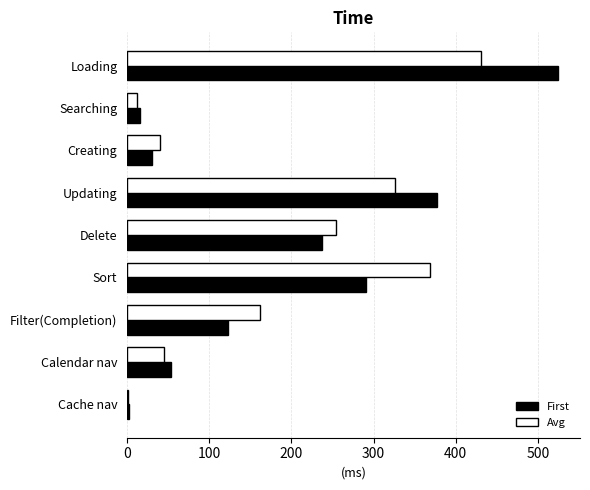

What is the sum of all First values?

1654.4